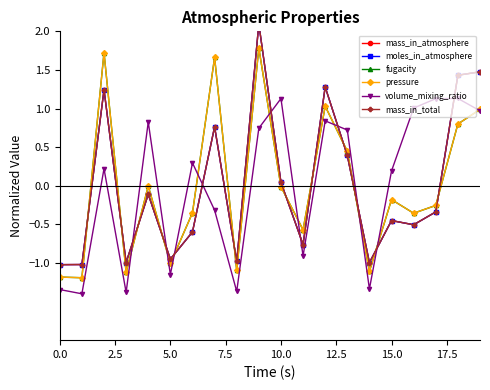

What is the value of the volume_mixing_ratio point at the 18th from the left?

1.1